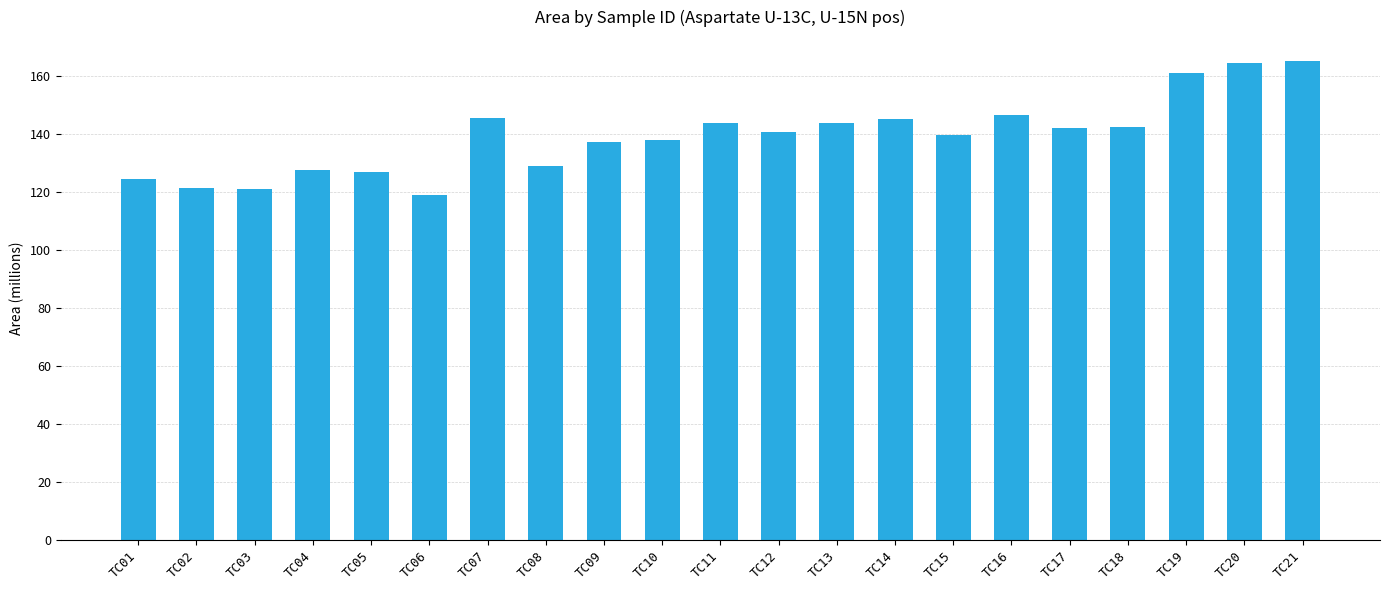

What is the smallest value displayed?

118.9